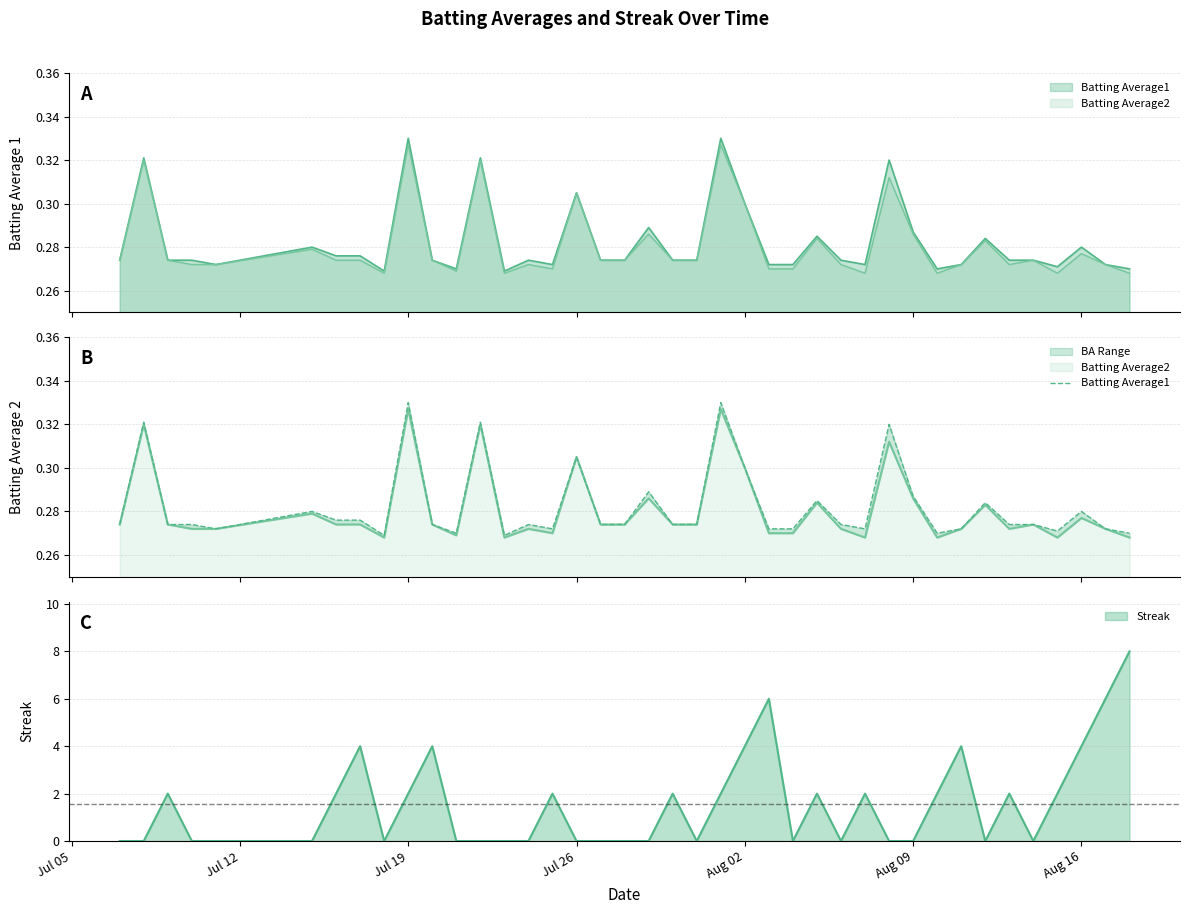

What is the greatest value displayed?

0.3